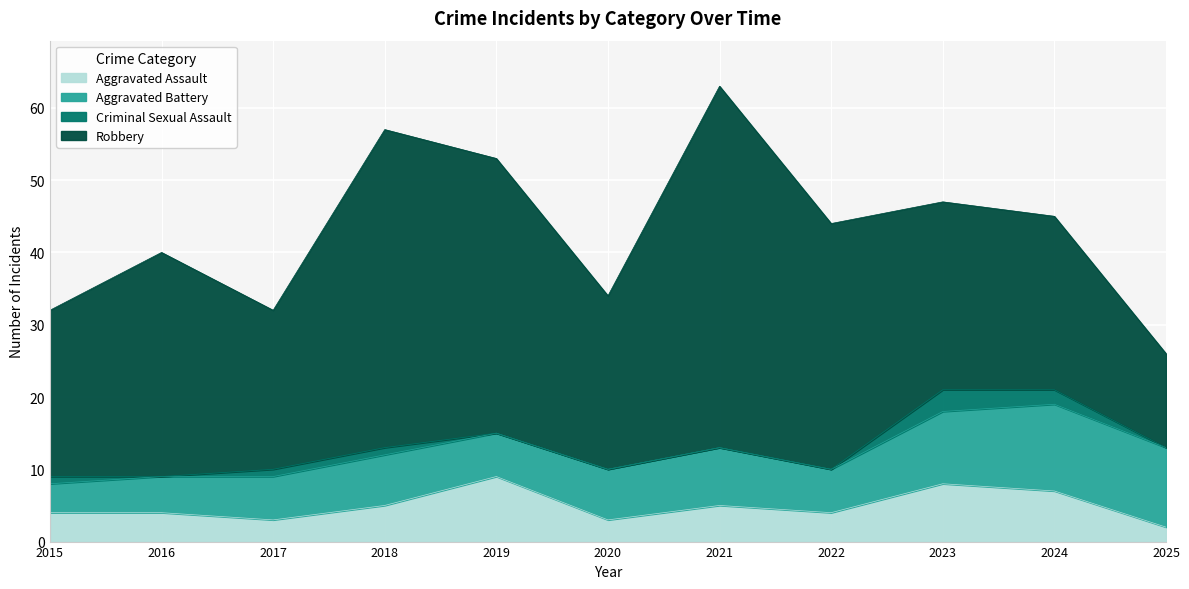

At 2023, list the series in order from largest to smallest.

Robbery, Aggravated Battery, Aggravated Assault, Criminal Sexual Assault